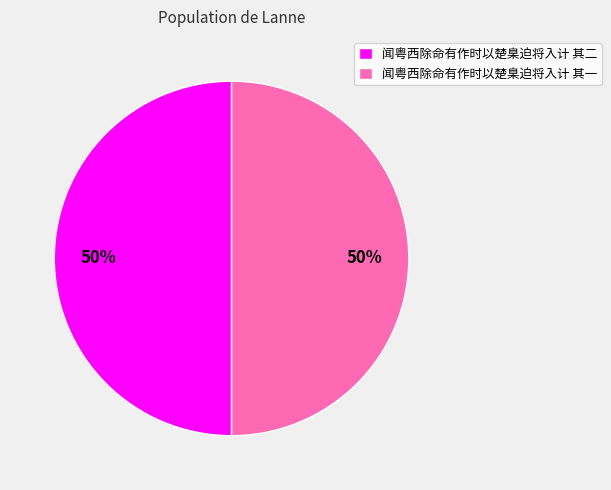

Count the number of slices in the pie.

2